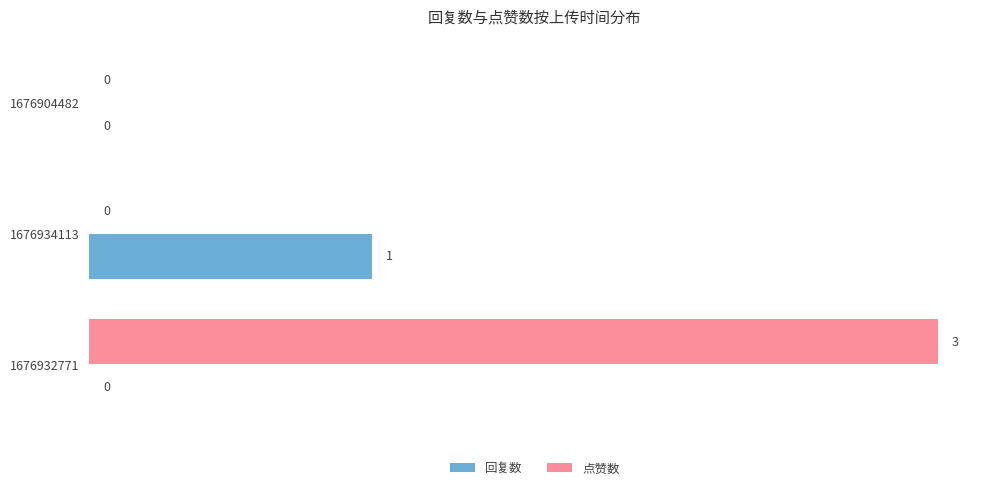

At which category is the sum across all series the highest?

1676932771